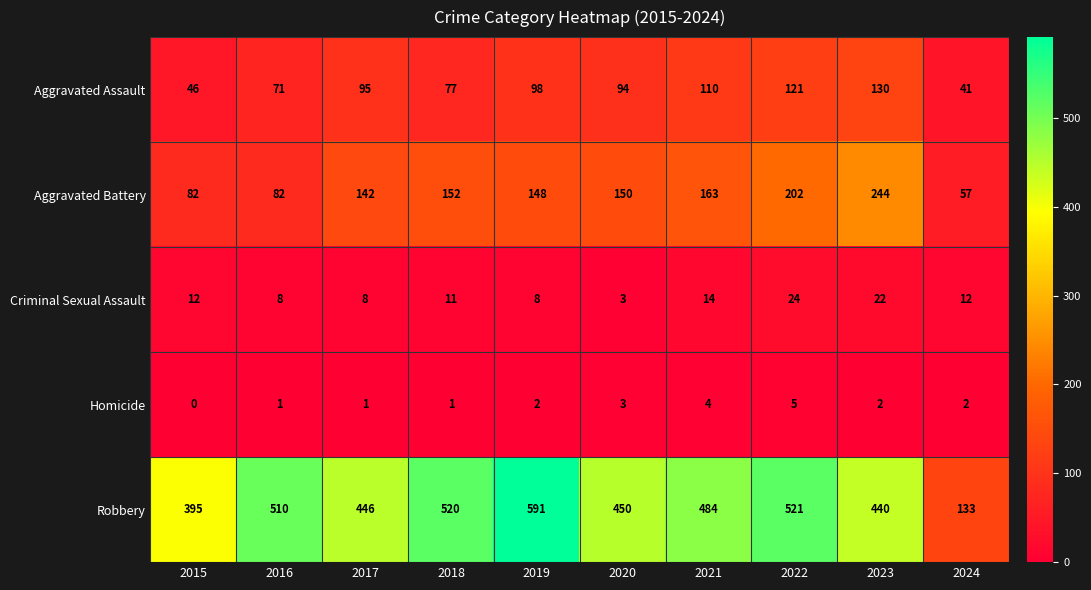

What is the lowest value of the Robbery series?

133